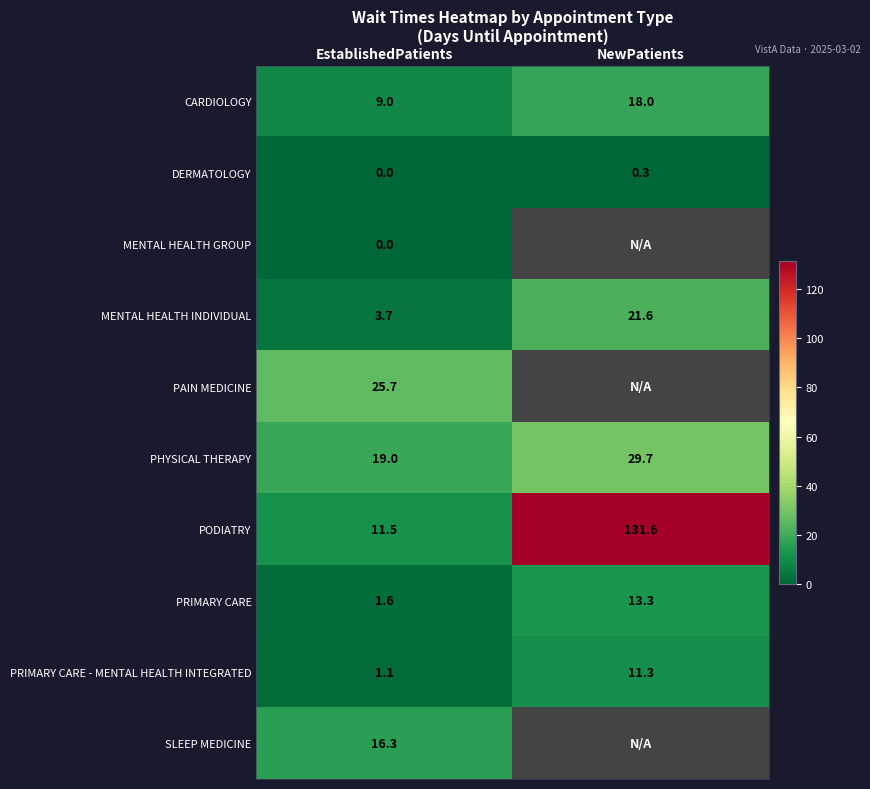

Rank the categories by PRIMARY CARE - MENTAL HEALTH INTEGRATED value from highest to lowest.

NewPatients, EstablishedPatients